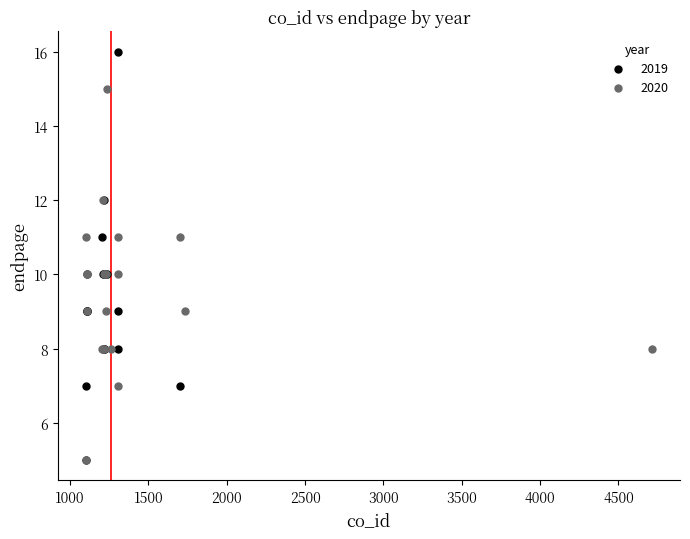

Which series has the widest spread of Y values?

2019